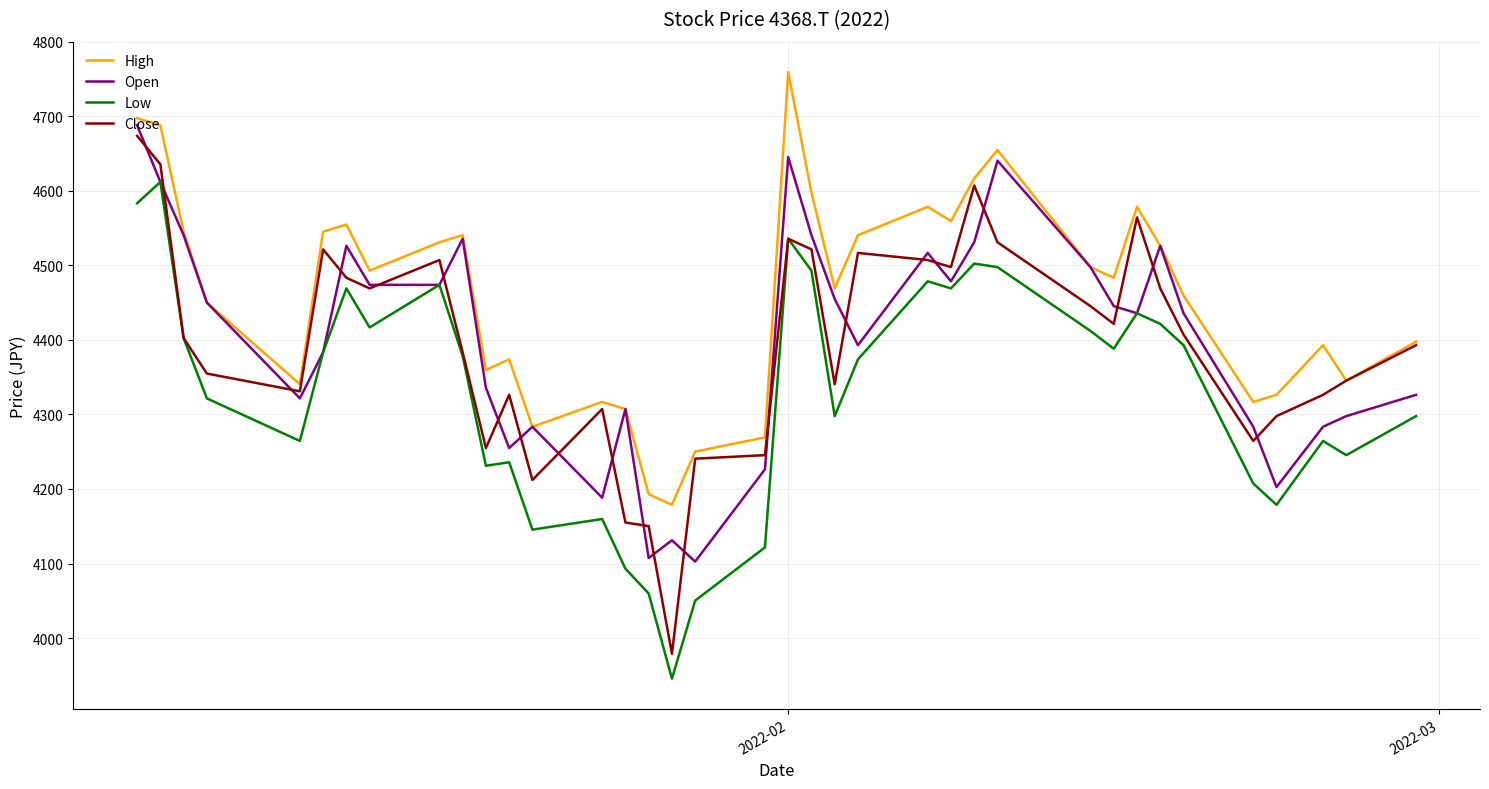

True or false: High and Low intersect in this chart.

False